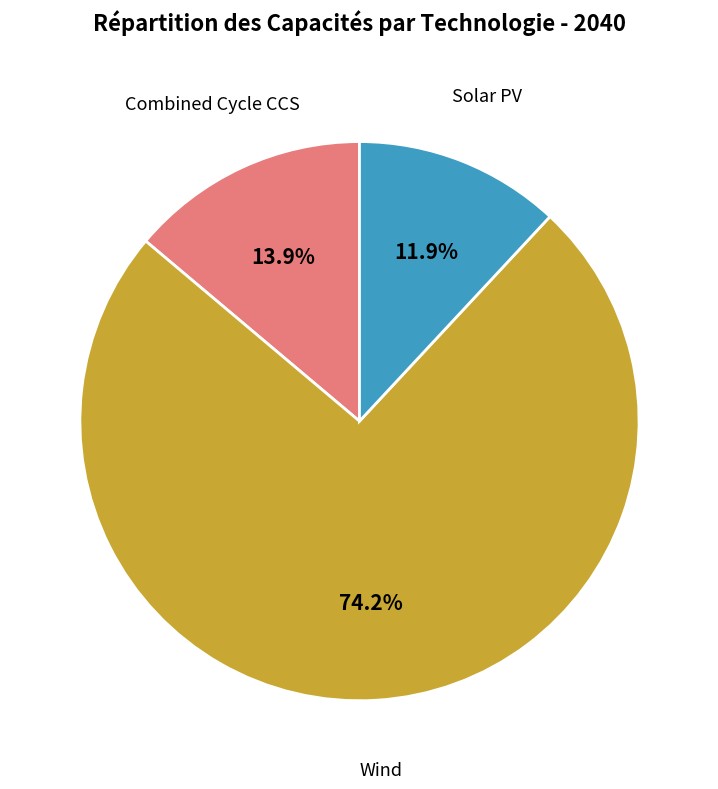

Does any single category account for the majority?

Yes